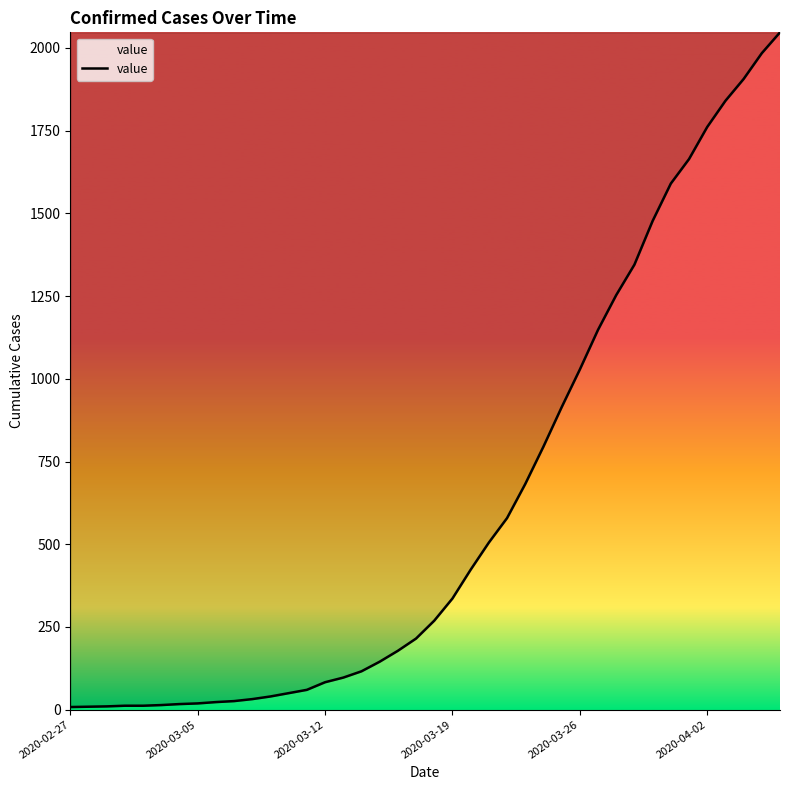

What is the maximum value shown in the chart?

2047